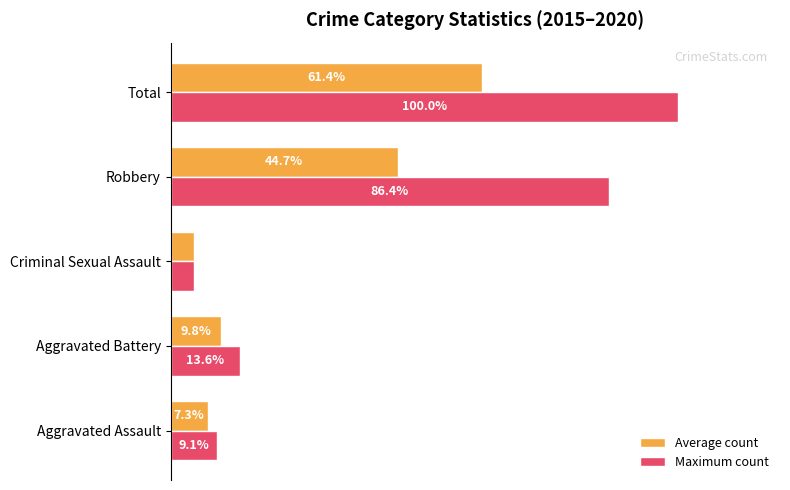

At which label is Average count closest to 32?

Robbery